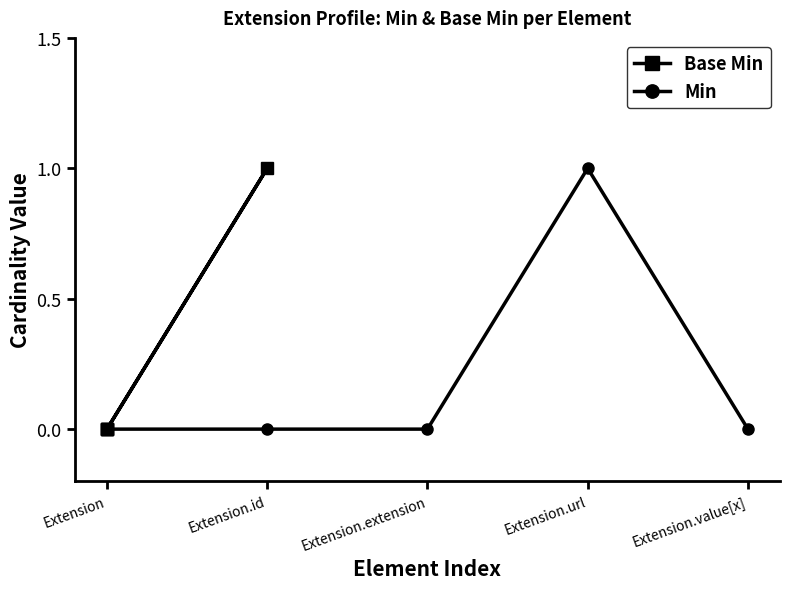

At which label does Min reach its peak?

Extension.url